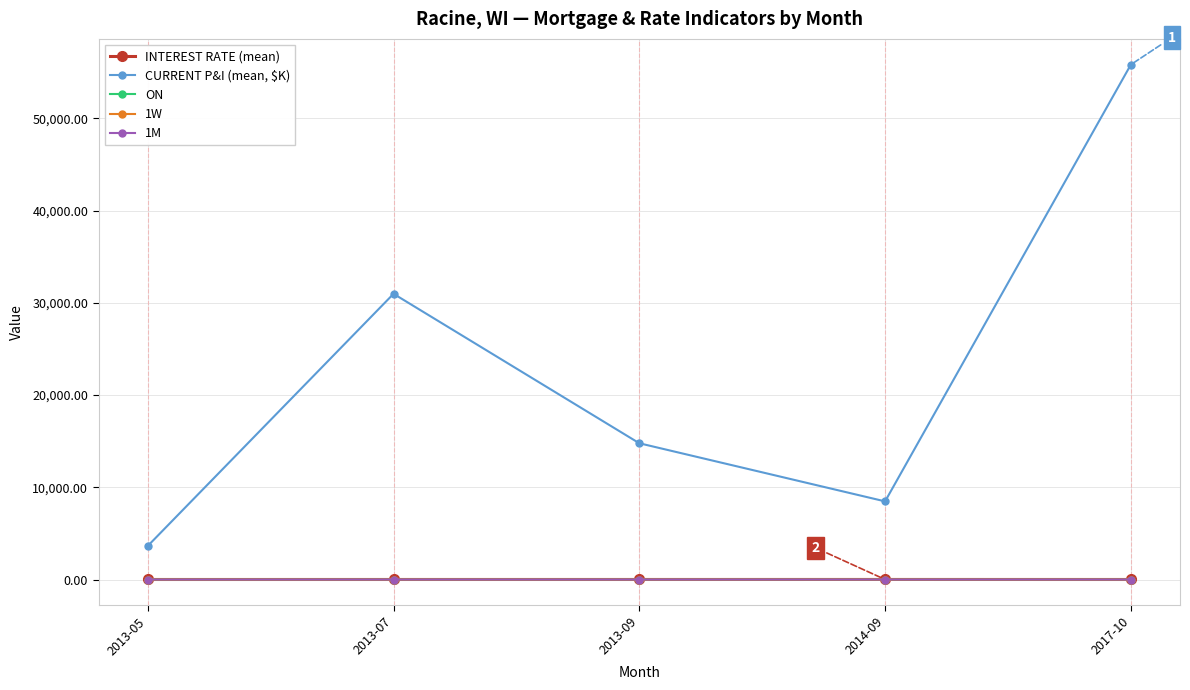

Does the chart have visible grid lines?

Yes